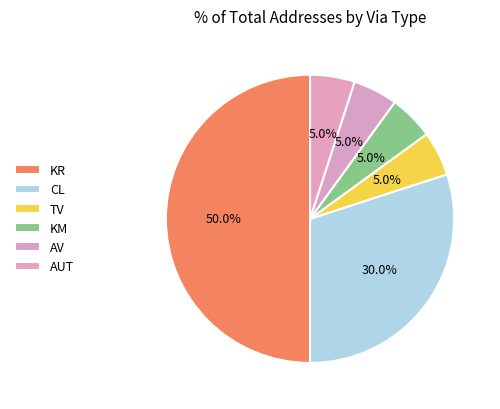

How much of the chart is everything except AV?

95.0%